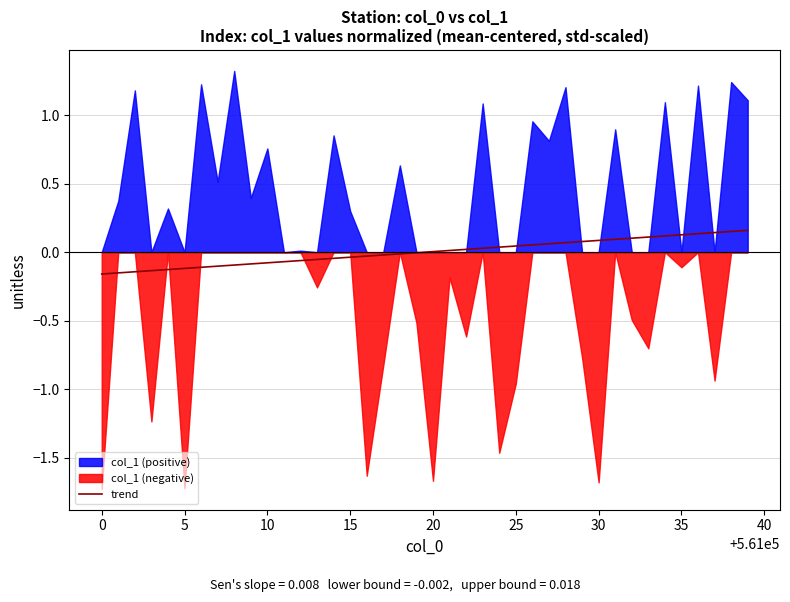

How many data points are above 0?

20